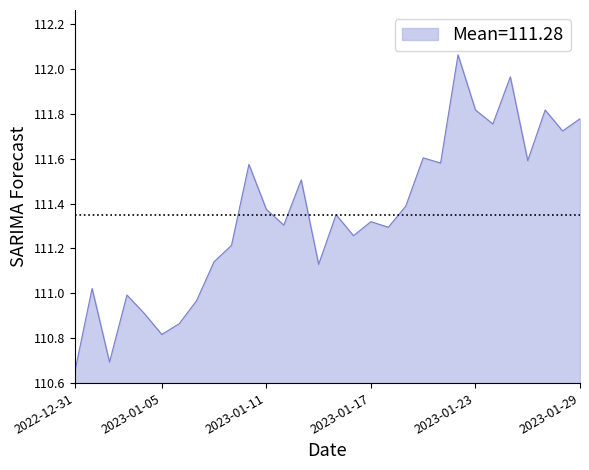

What is the difference between the maximum and minimum values?

1.4